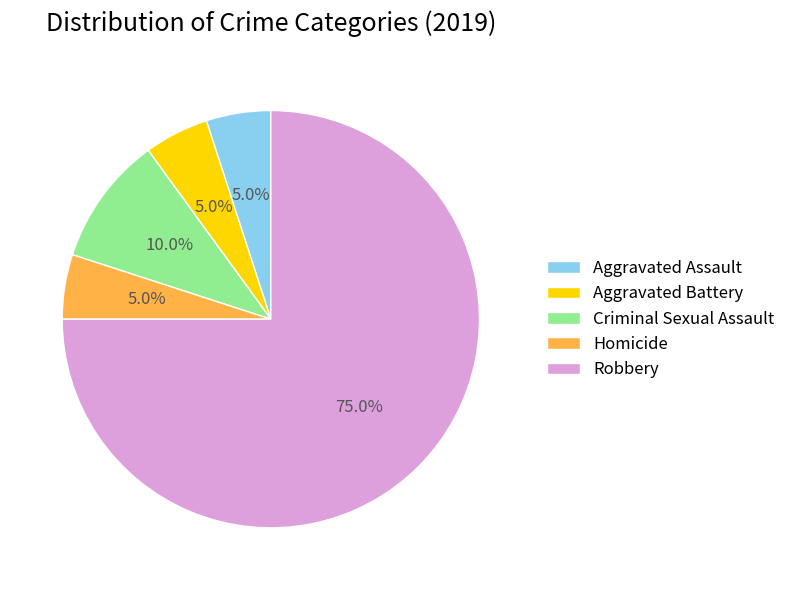

To the nearest percent, what is the combined percentage of Homicide and Criminal Sexual Assault?

15%